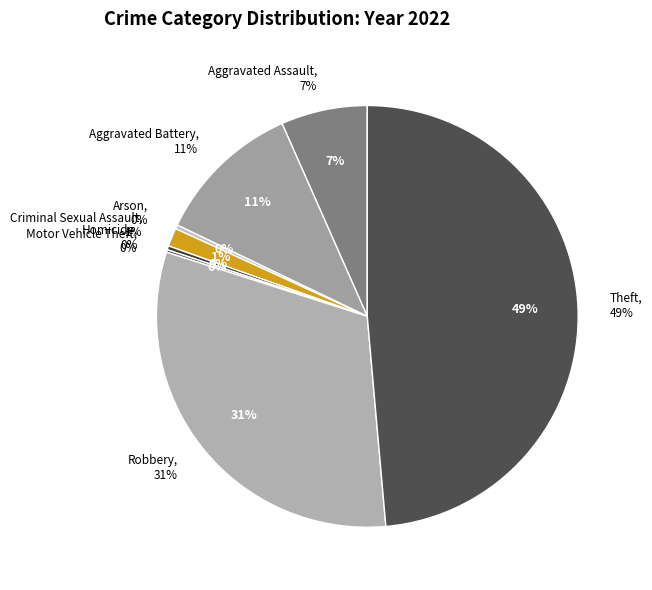

Count the number of slices in the pie.

8